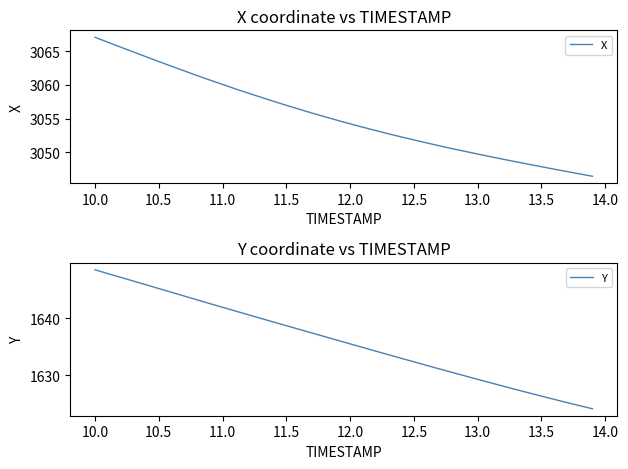

True or false: Y and X cross at least once.

False